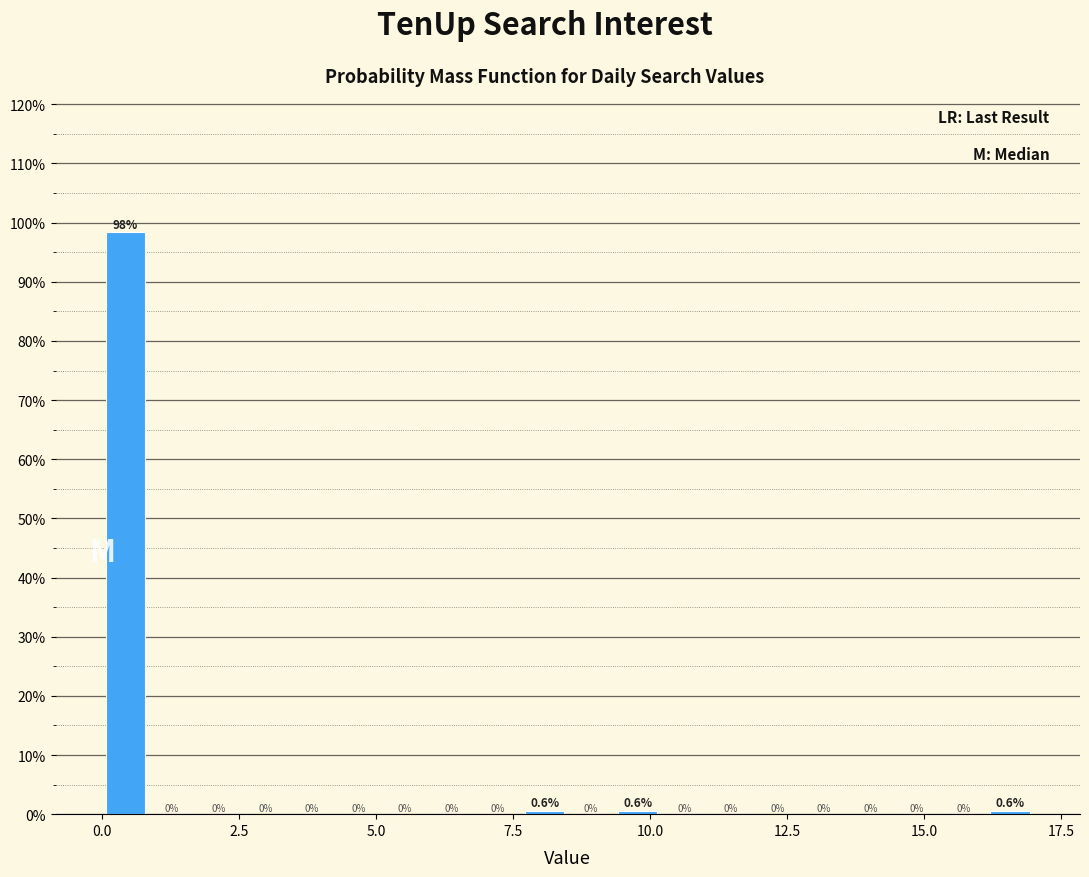

Read against the x-axis, roughly where is the centre of the tallest bar?

0.5